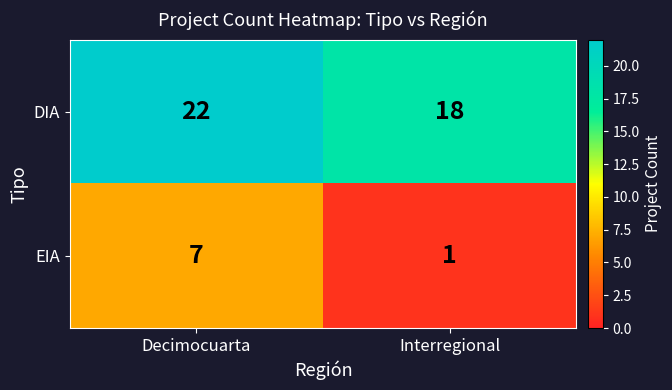

Is it true that EIA equals 7 at Decimocuarta?

True